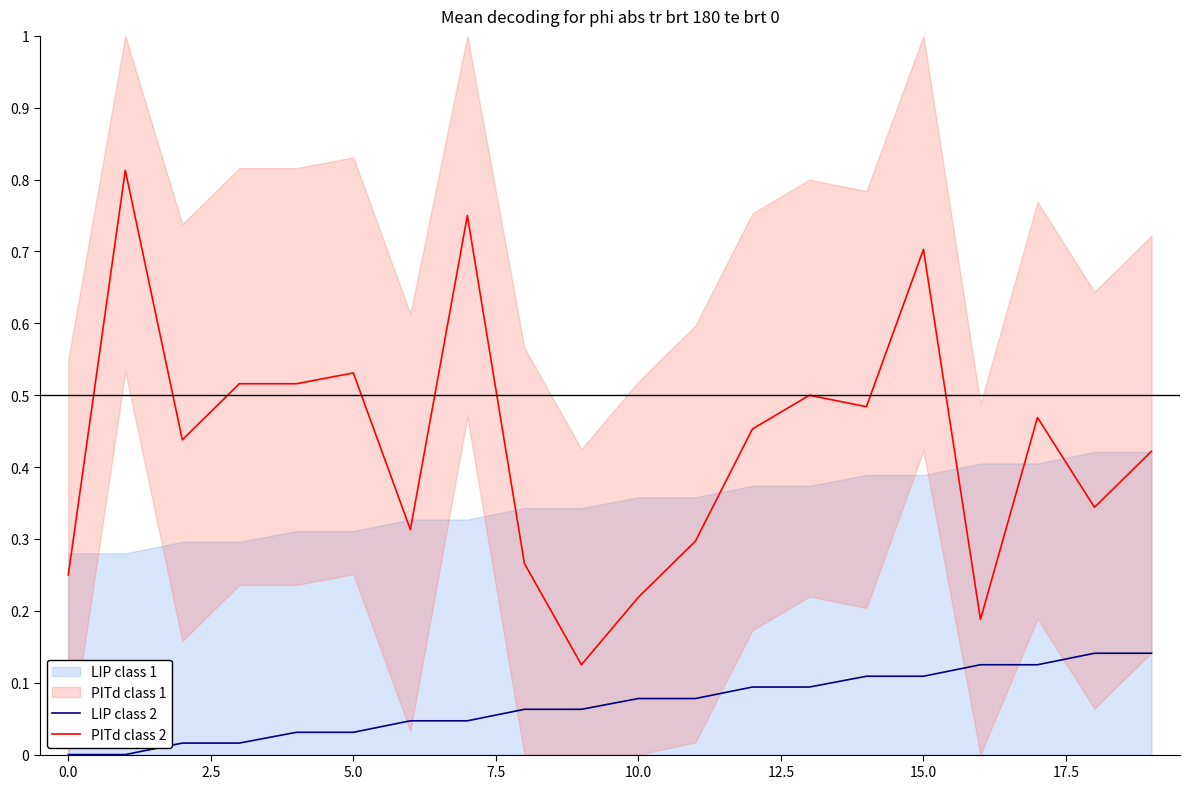

The value of PITd class 2 at 0.0 is 0.1. True or false?

False